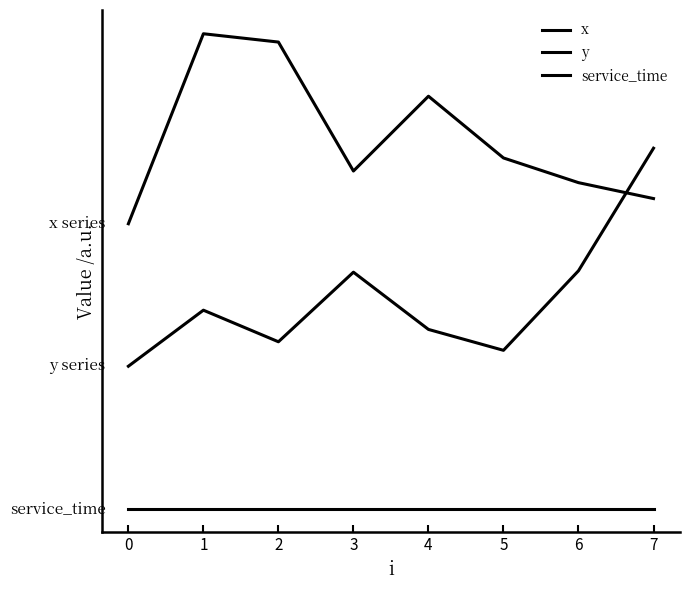

Rank the categories by service_time value from lowest to highest.

0, 1, 2, 3, 4, 5, 6, 7